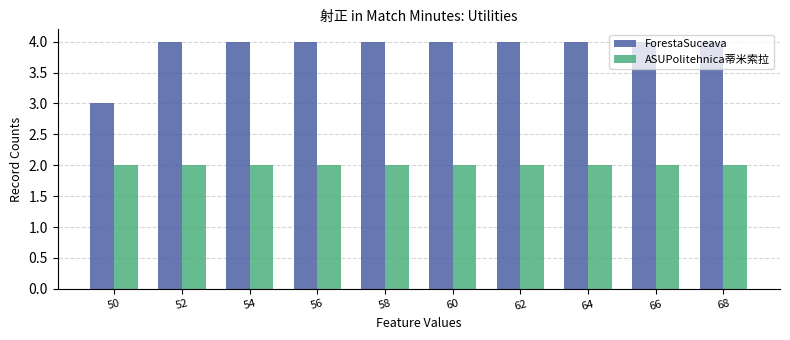

Reading left to right, what are all the values shown in this chart?

ForestaSuceava: 3	4	4	4	4	4	4	4	4	4
ASUPolitehnica蒂米索拉: 2	2	2	2	2	2	2	2	2	2